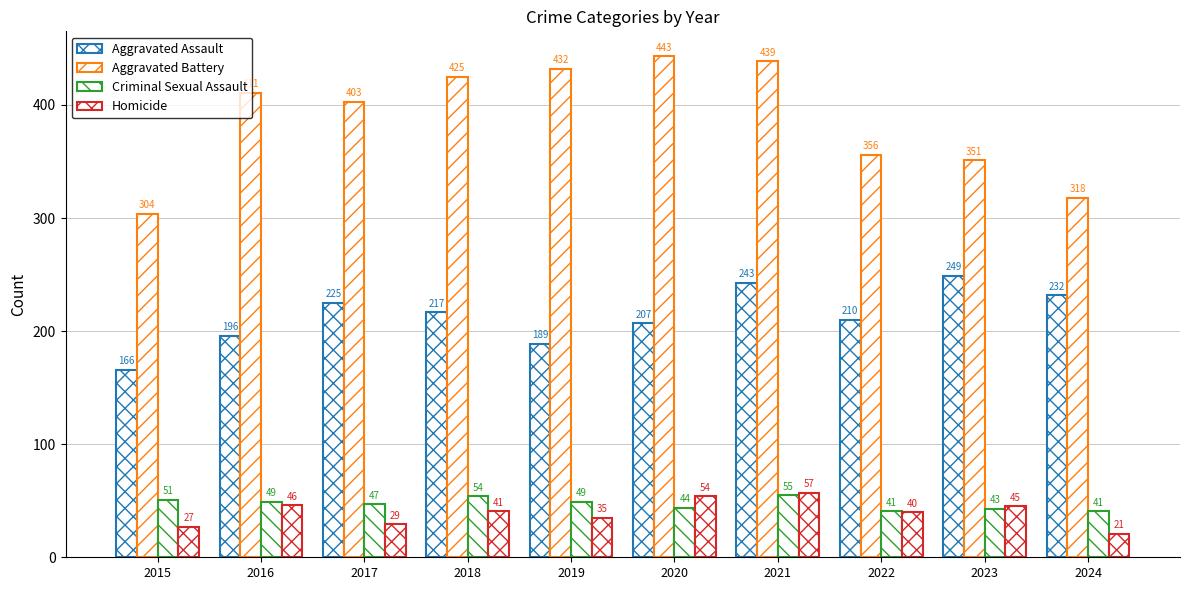

How many distinct data groups are displayed?

4